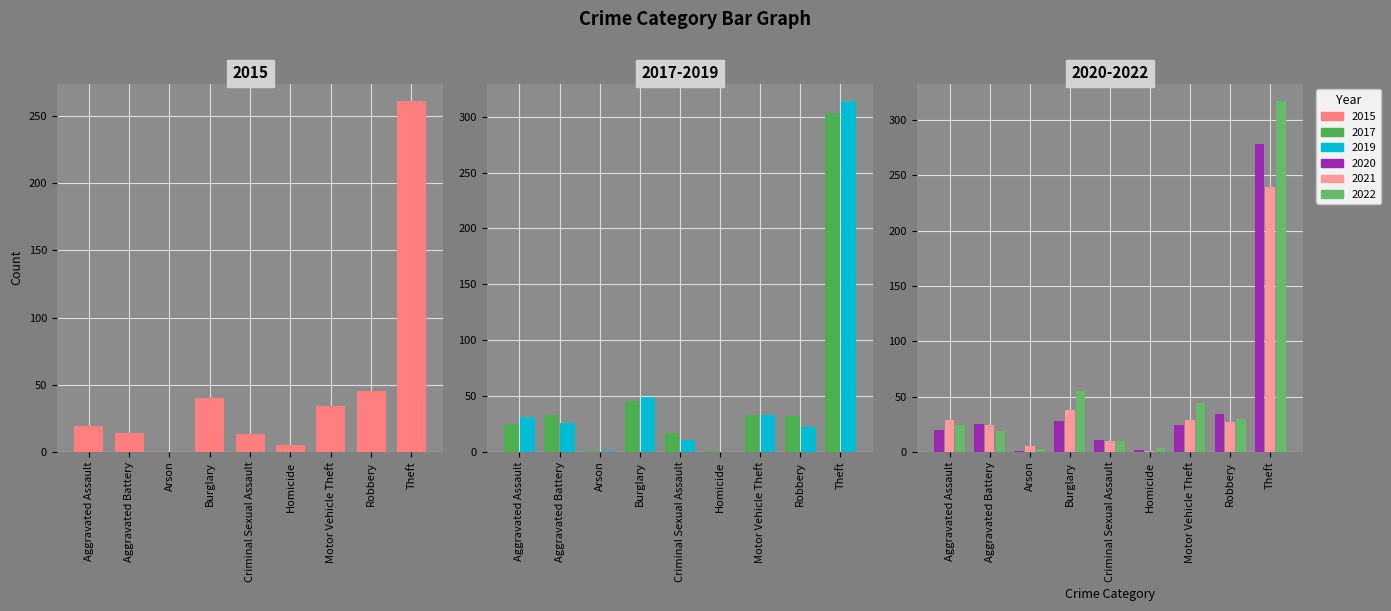

The 2020 series shows 25 at Aggravated Battery. True or false?

True